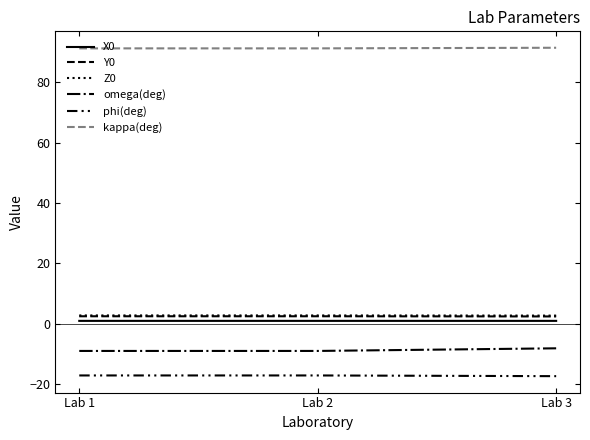

Where is X0 nearest to the value 1?

Lab 2